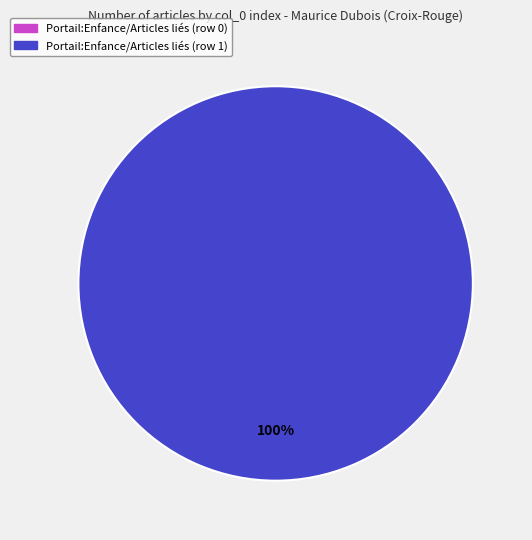

To the nearest percent, what percentage of the pie is Portail:Enfance/Articles liés (row 1)?

100%